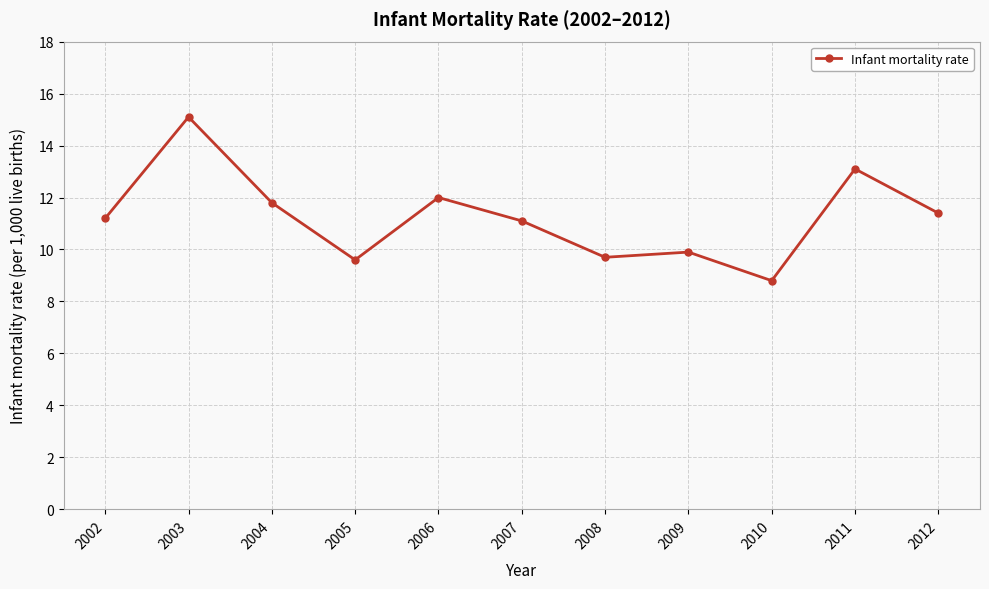

What is the sum of all values?

123.7